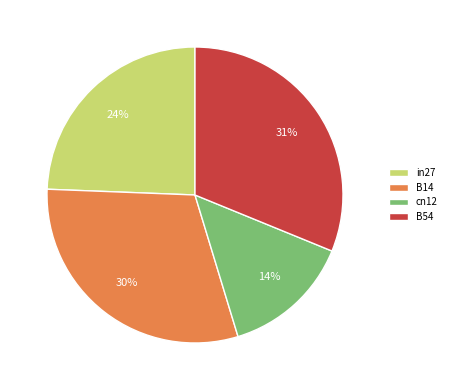

To the nearest percent, what is the difference between the cn12 and B14 slice percentages?

16%